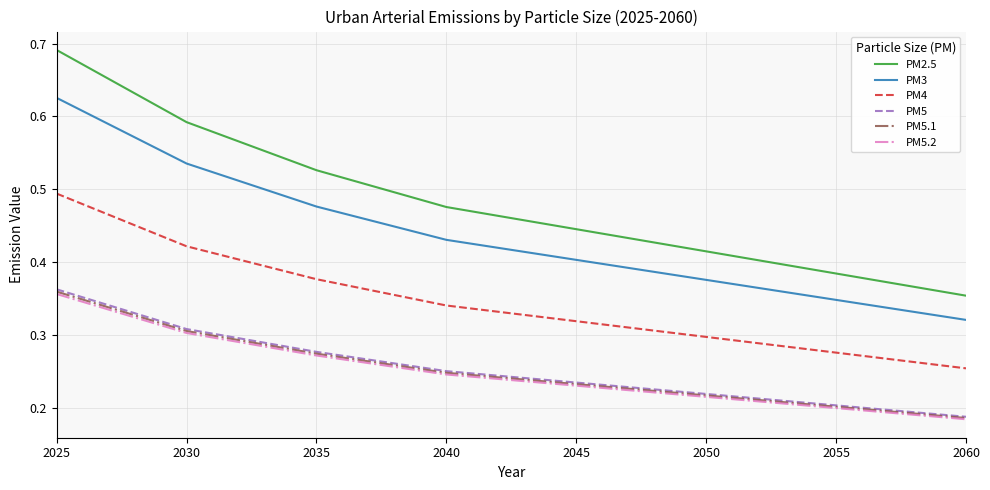

Which series has the largest total across all categories?

PM2.5